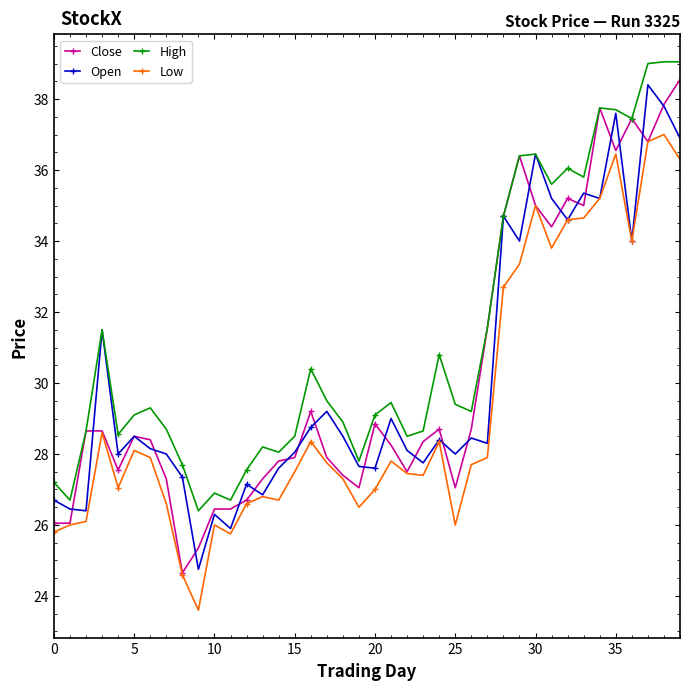

True or false: High has more than 2 interior local peaks.

True